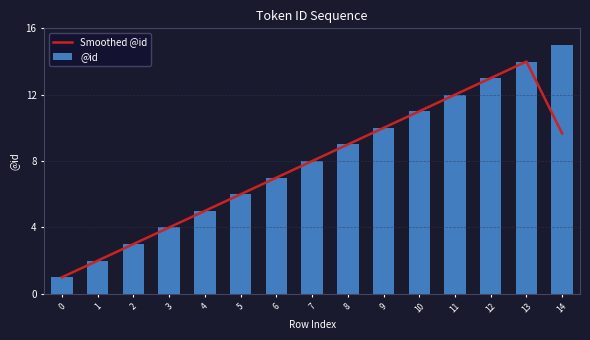

What is the approximate value at 11?

12.0